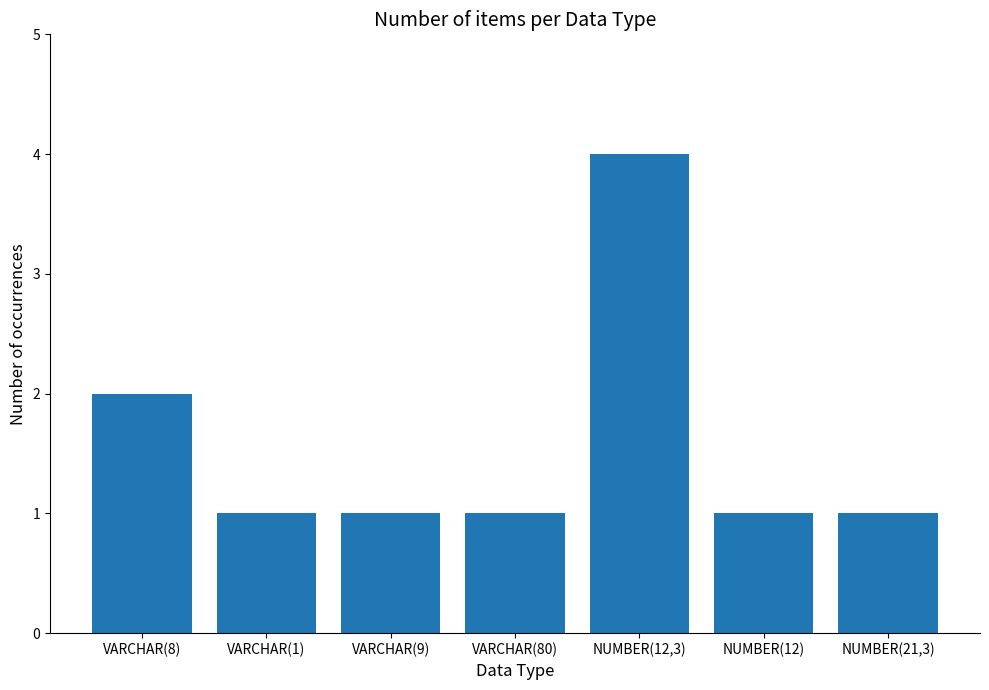

Does the chart contain any negative values?

No